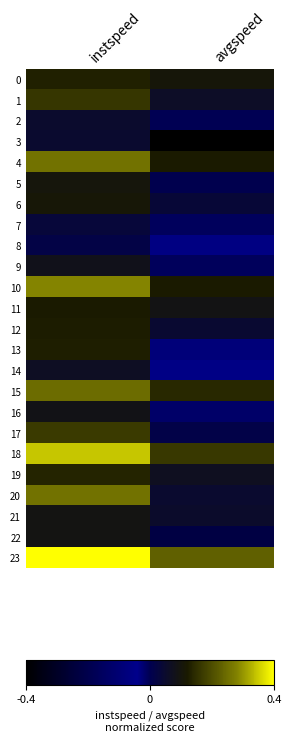

Which series has the largest range (max minus min)?

3